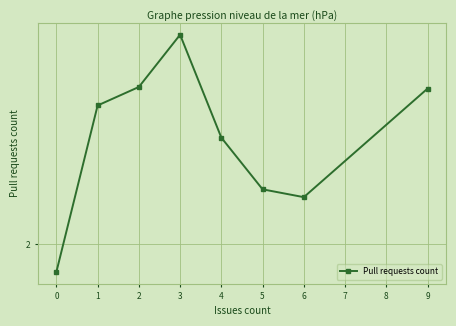

Reading left to right, transcribe all the data shown in this chart.

1.9	2.5	2.5	2.7	2.3	2.2	2.2	2.5